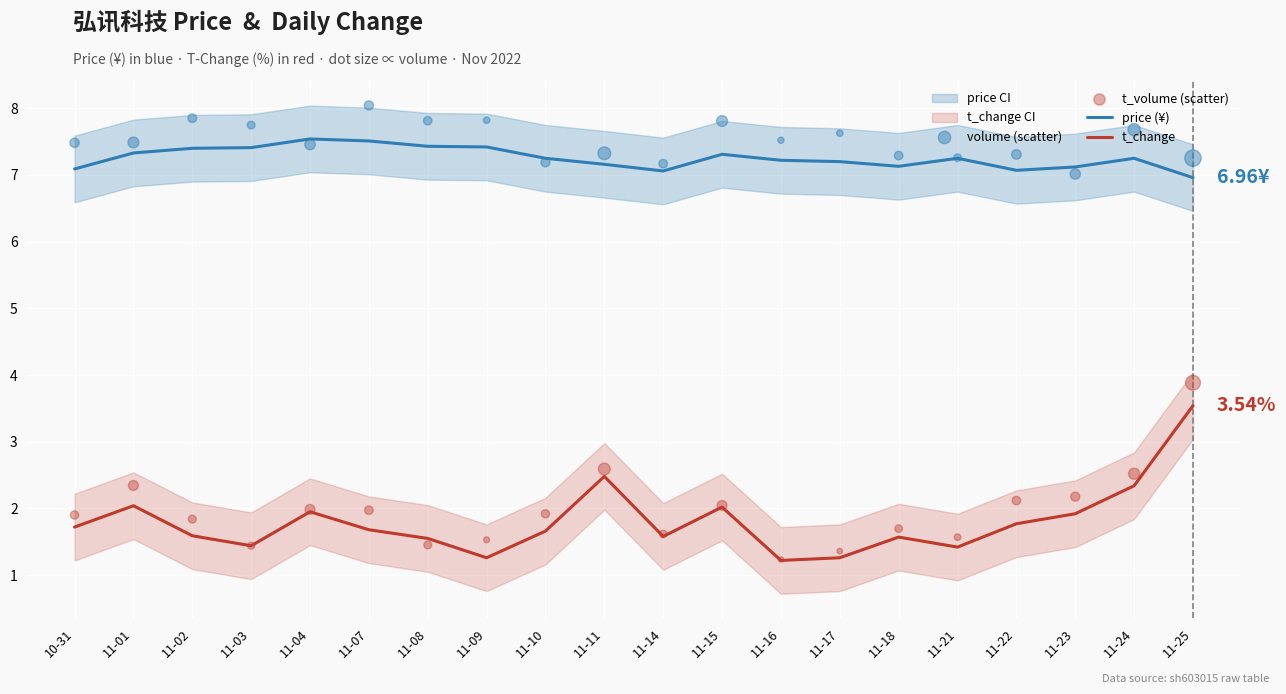

At which category is the sum across all series the highest?

11-25